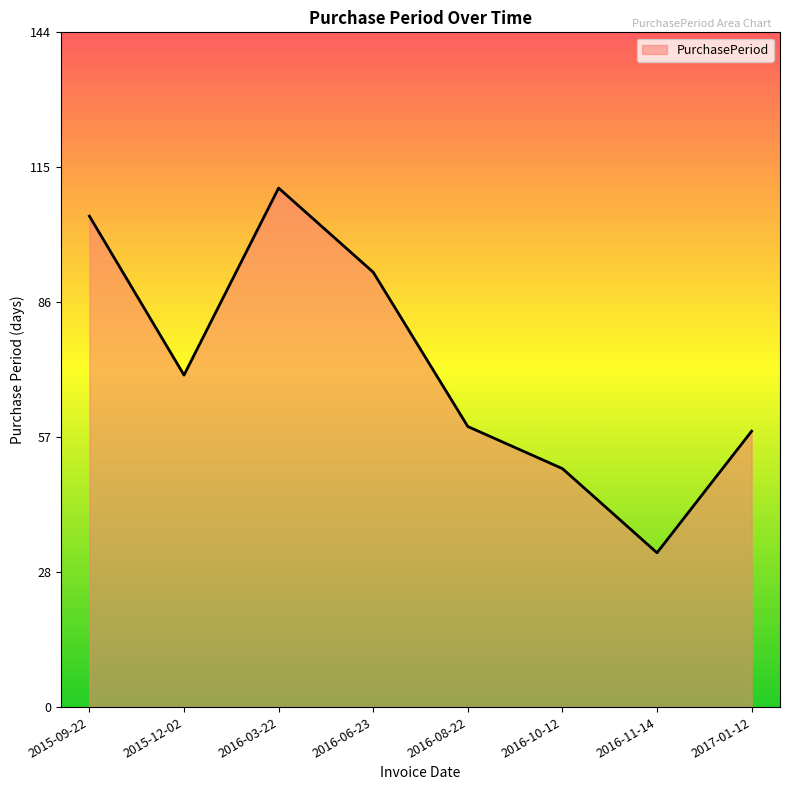

The chart shows a value of 60 at 2016-08-22. True or false?

True